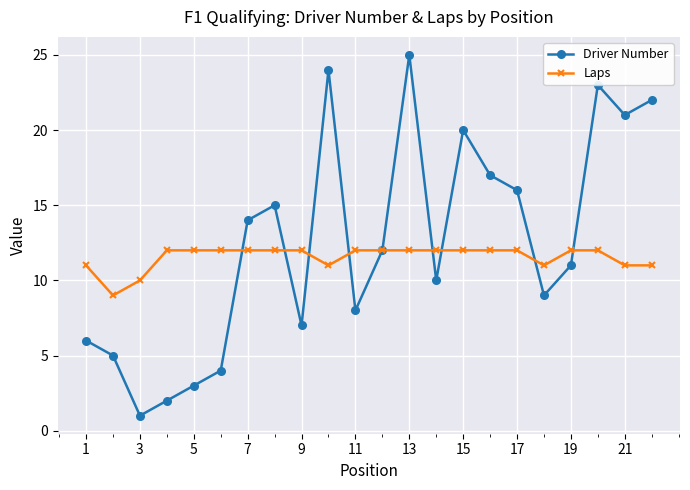

What is the value of the Laps point at the 22nd from the left?

11